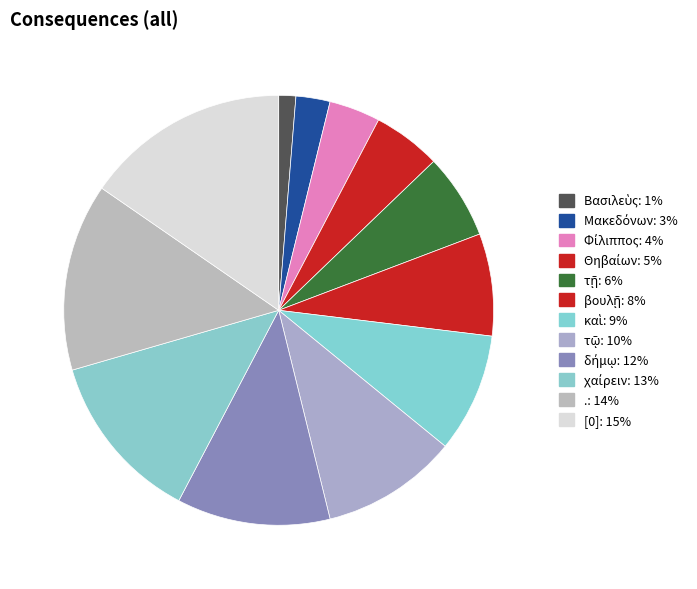

To the nearest percent, what is the average slice percentage?

8%